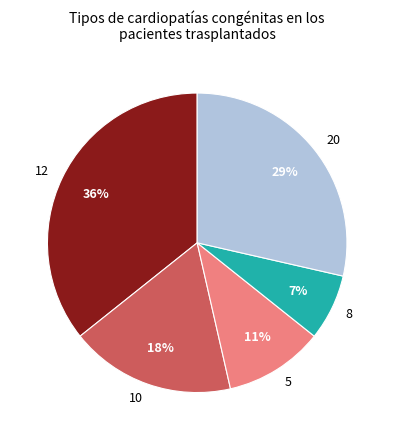

Which has a higher value, 12 or 20?

12